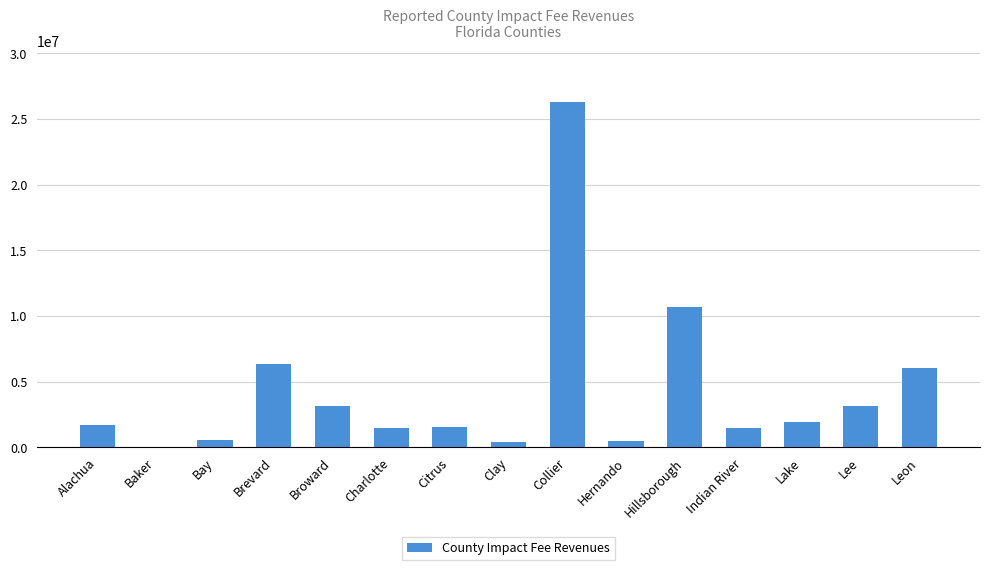

Where is the data nearest to the value 13154190?

Hillsborough